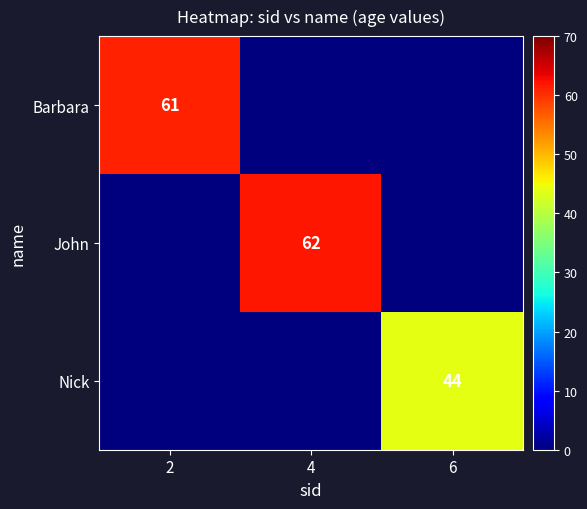

True or false: John has a value of 26 at 4.

False